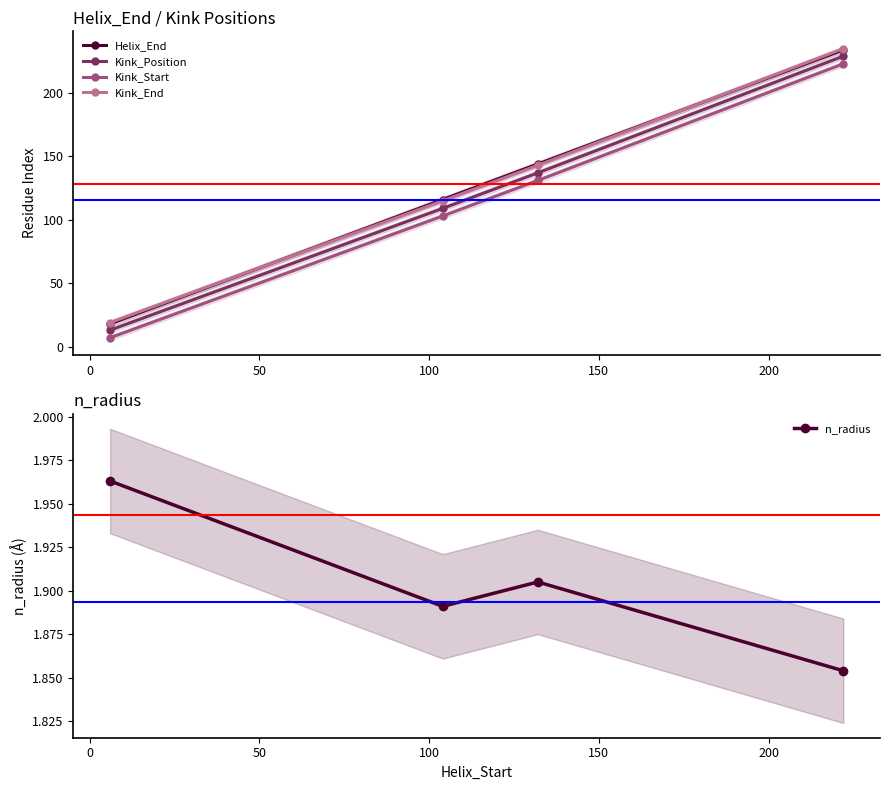

What is the greatest value displayed?

235.0